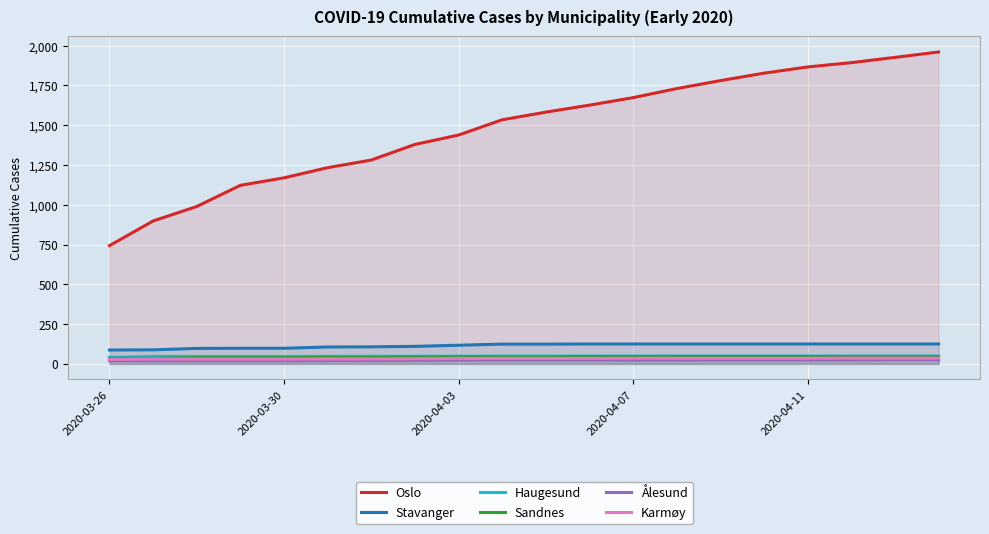

True or false: Ålesund has a value of 25 at 10.

True